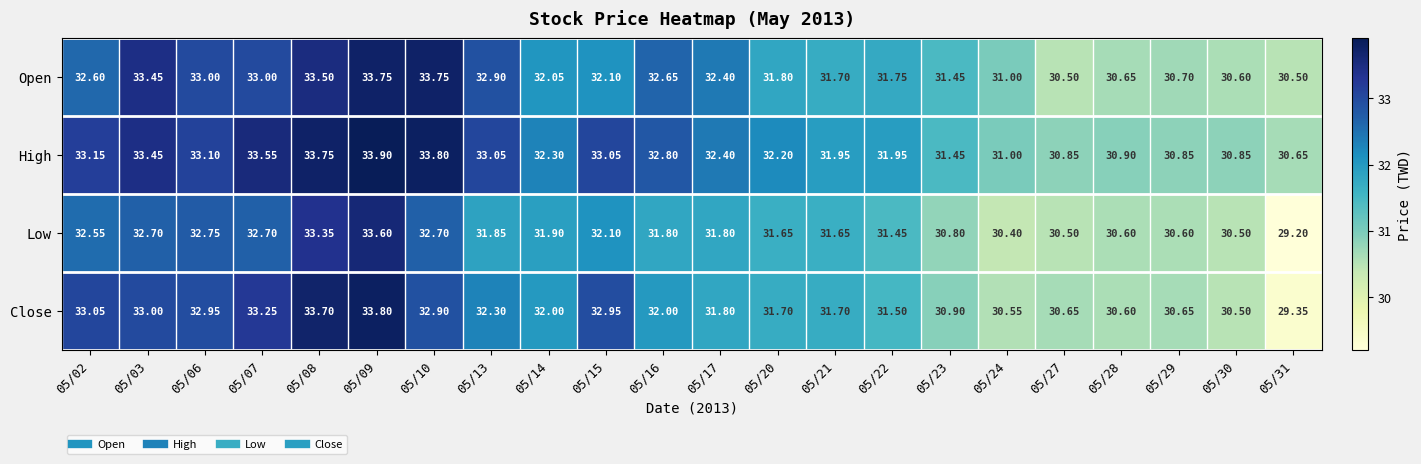

Which series has the largest range (max minus min)?

Close